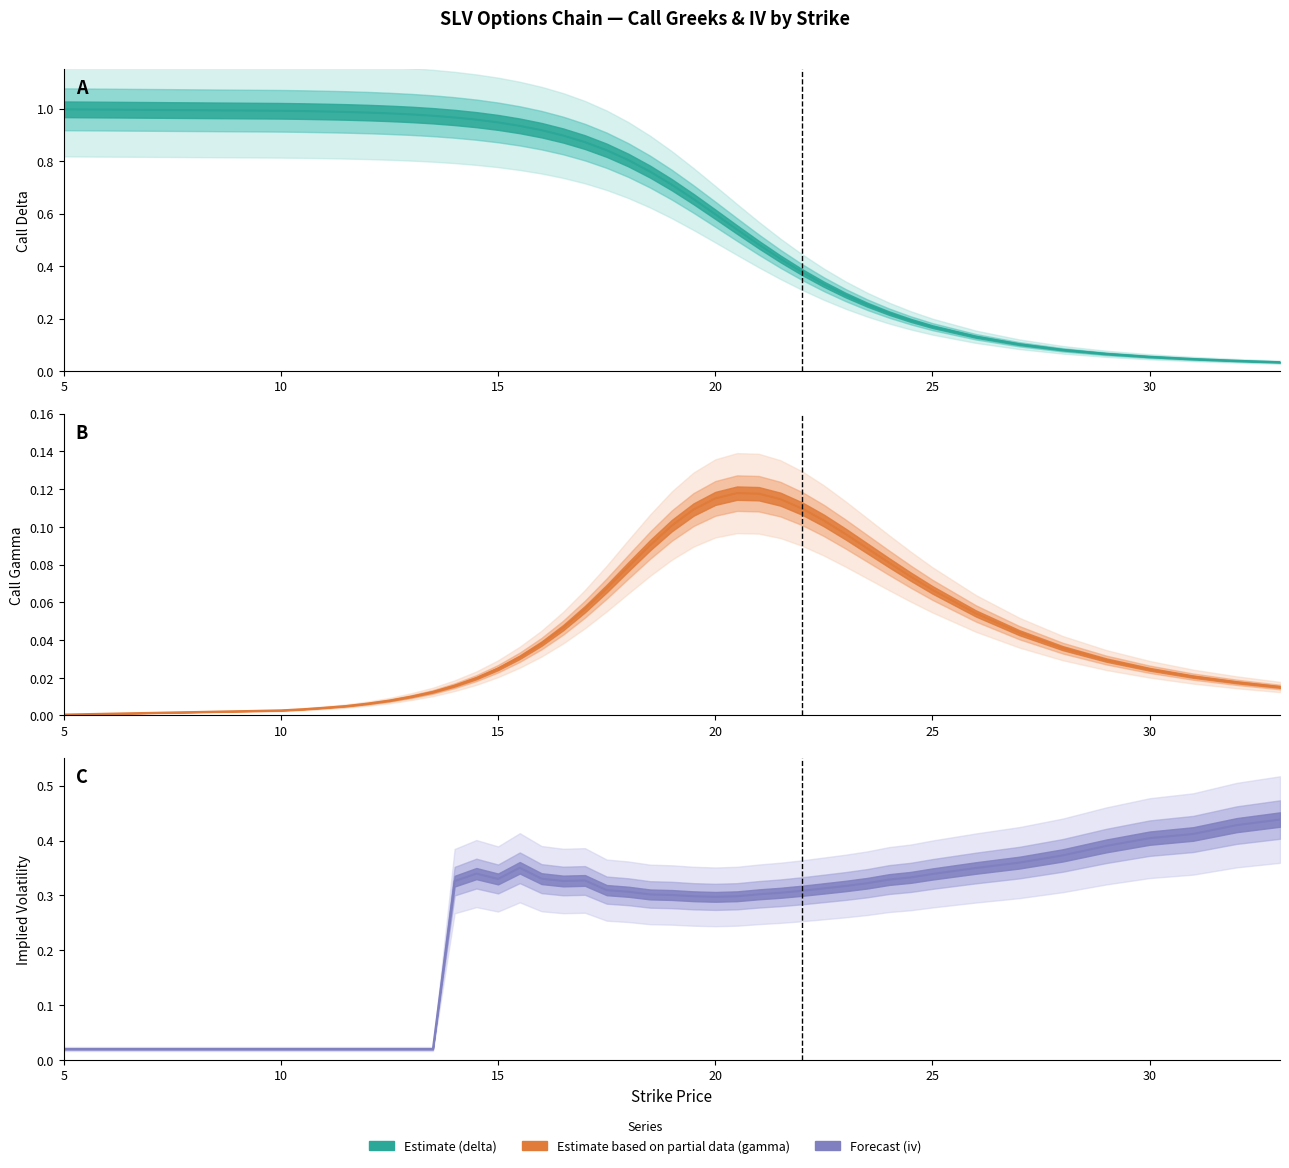

True or false: gamma and delta intersect in this chart.

False